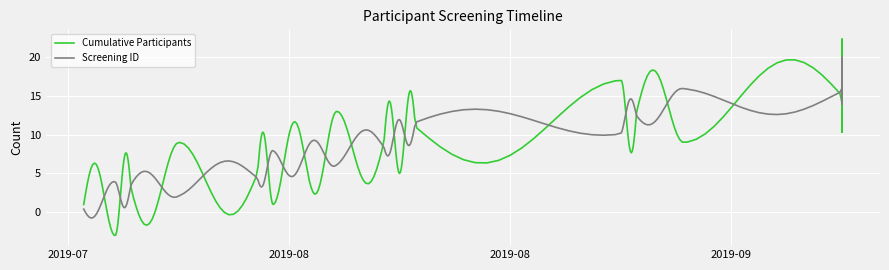

What is the value of the Screening ID point at the 9th from the left?

9